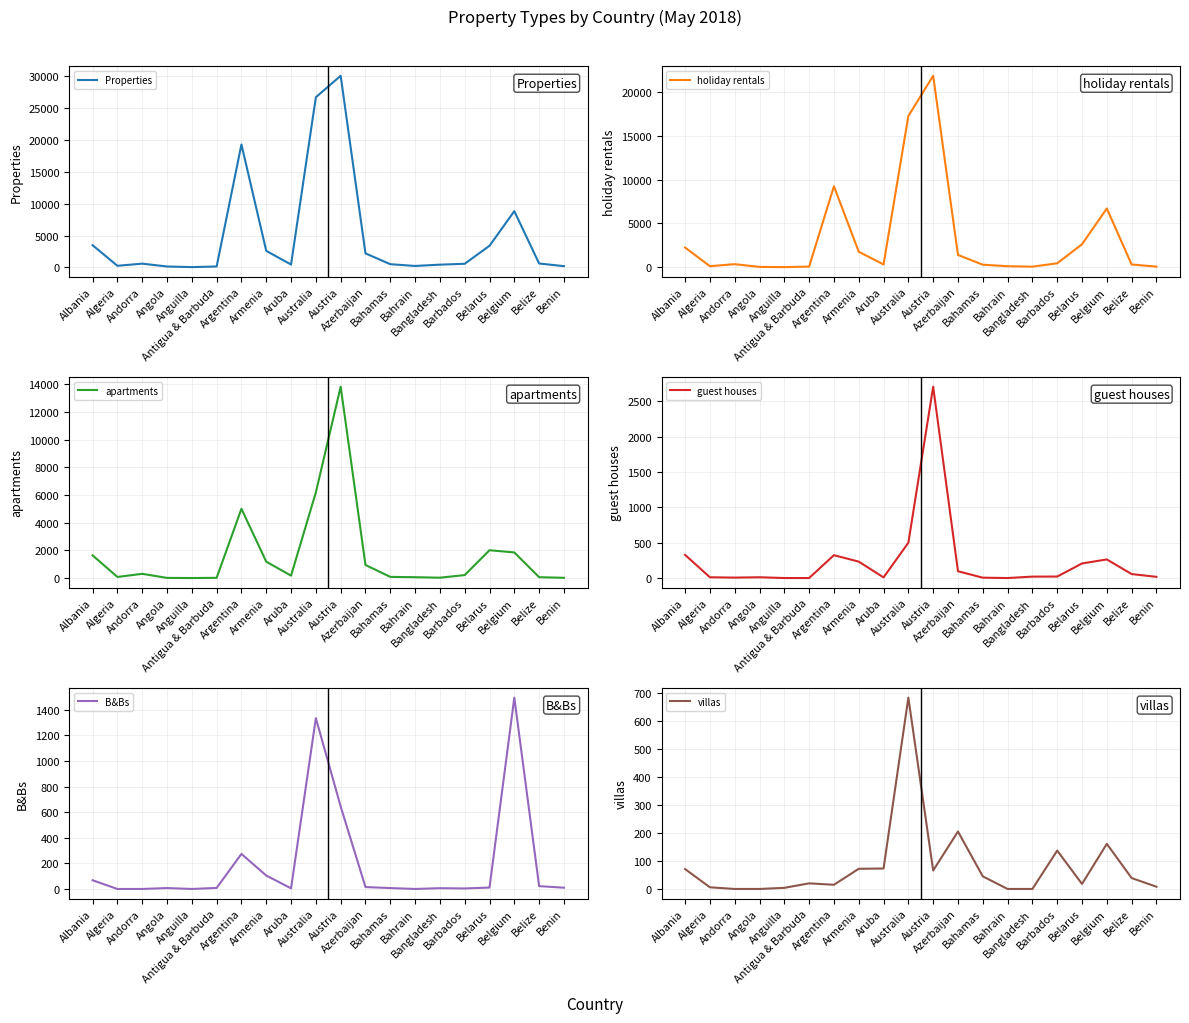

True or false: apartments and Properties cross at least once.

False